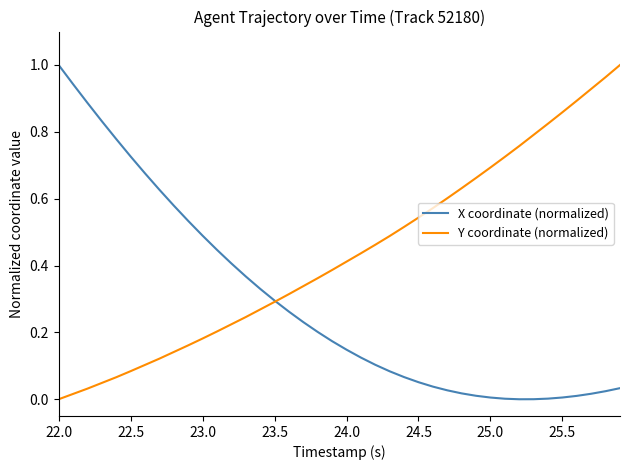

How many times do Y coordinate (normalized) and X coordinate (normalized) cross each other?

1